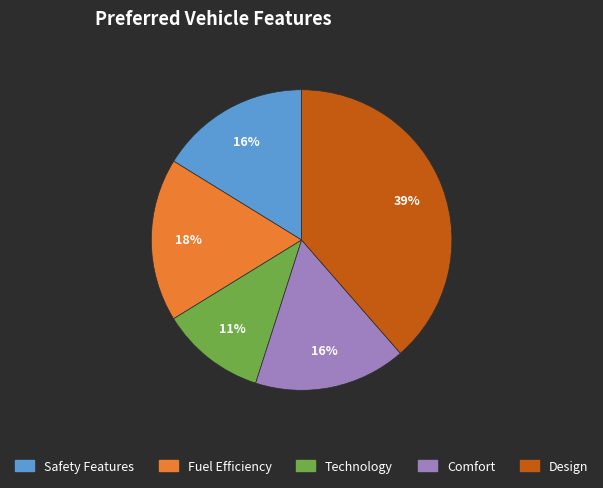

To the nearest percent, what is the average slice percentage?

20%